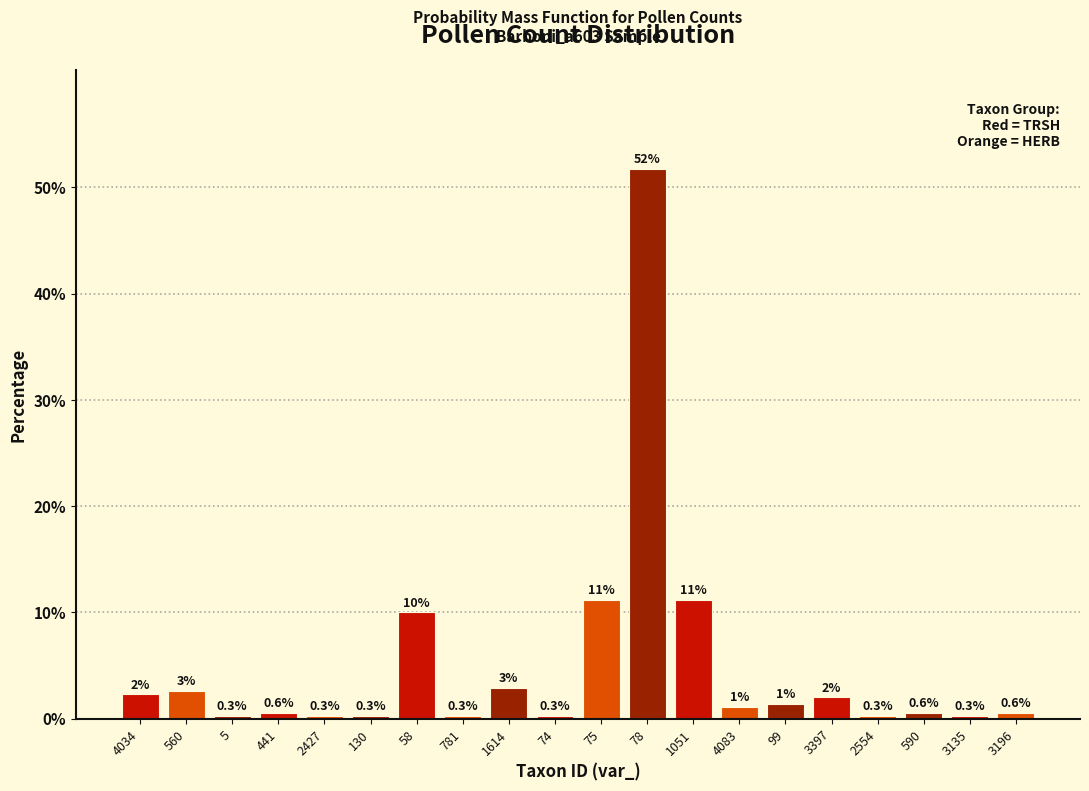

Between 5 and 4083, which is larger?

4083